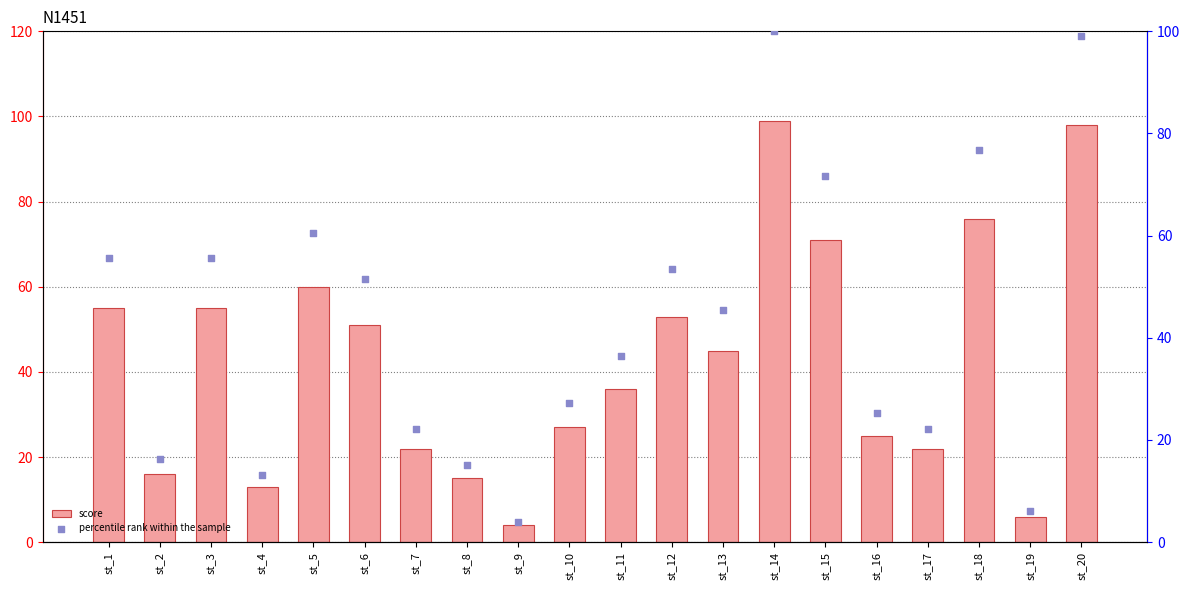

Which series has the largest Y range (max minus min)?

percentile rank within the sample